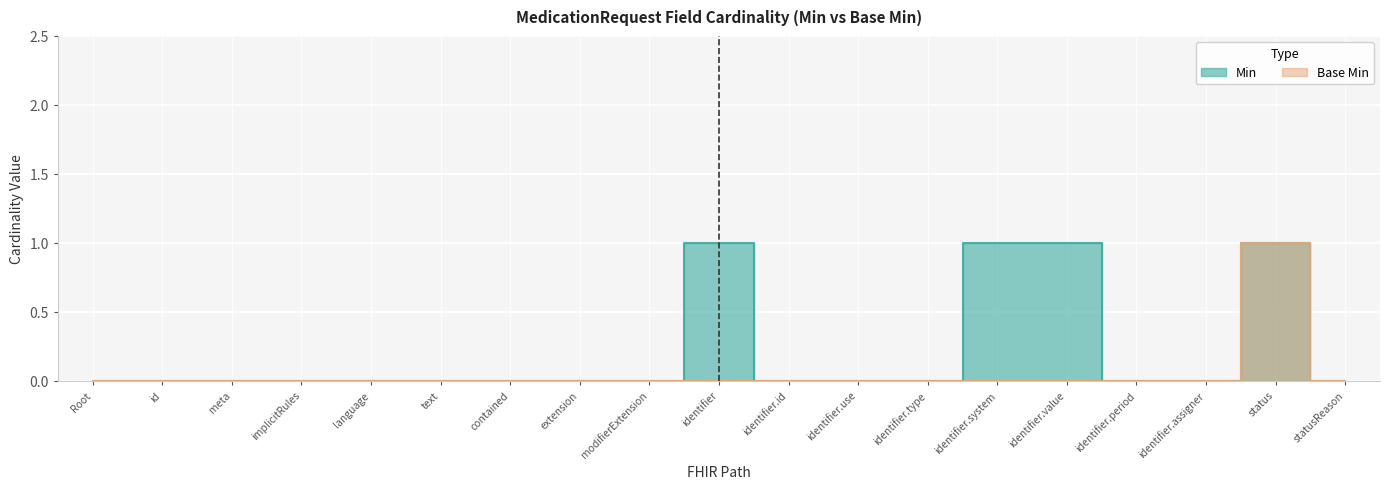

Which series has the widest spread of values?

Min